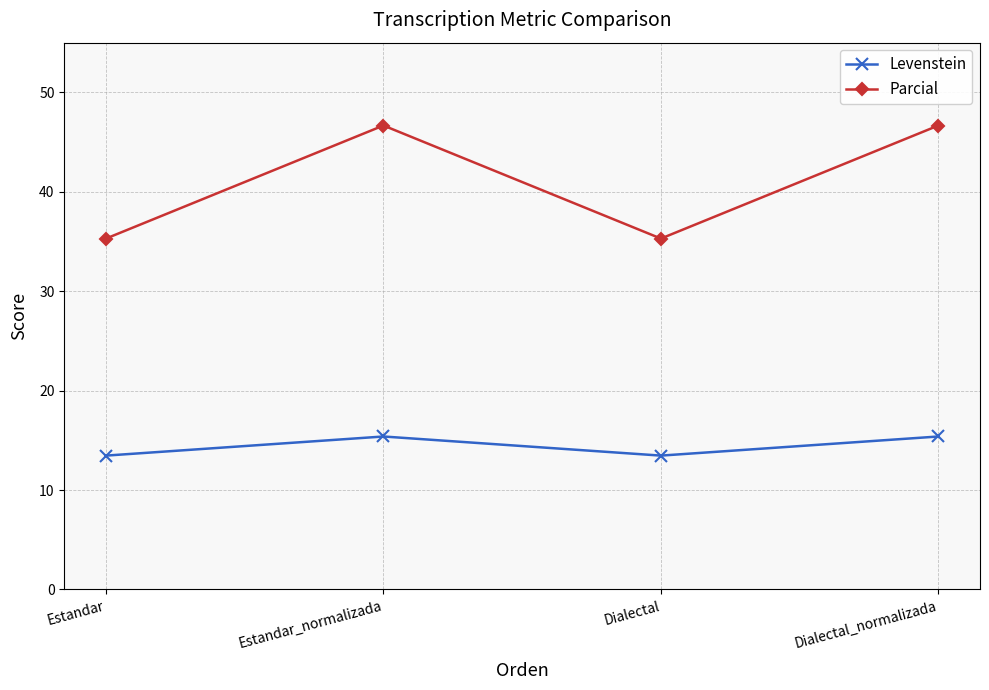

What is the label of the 2nd point from the right?

Dialectal